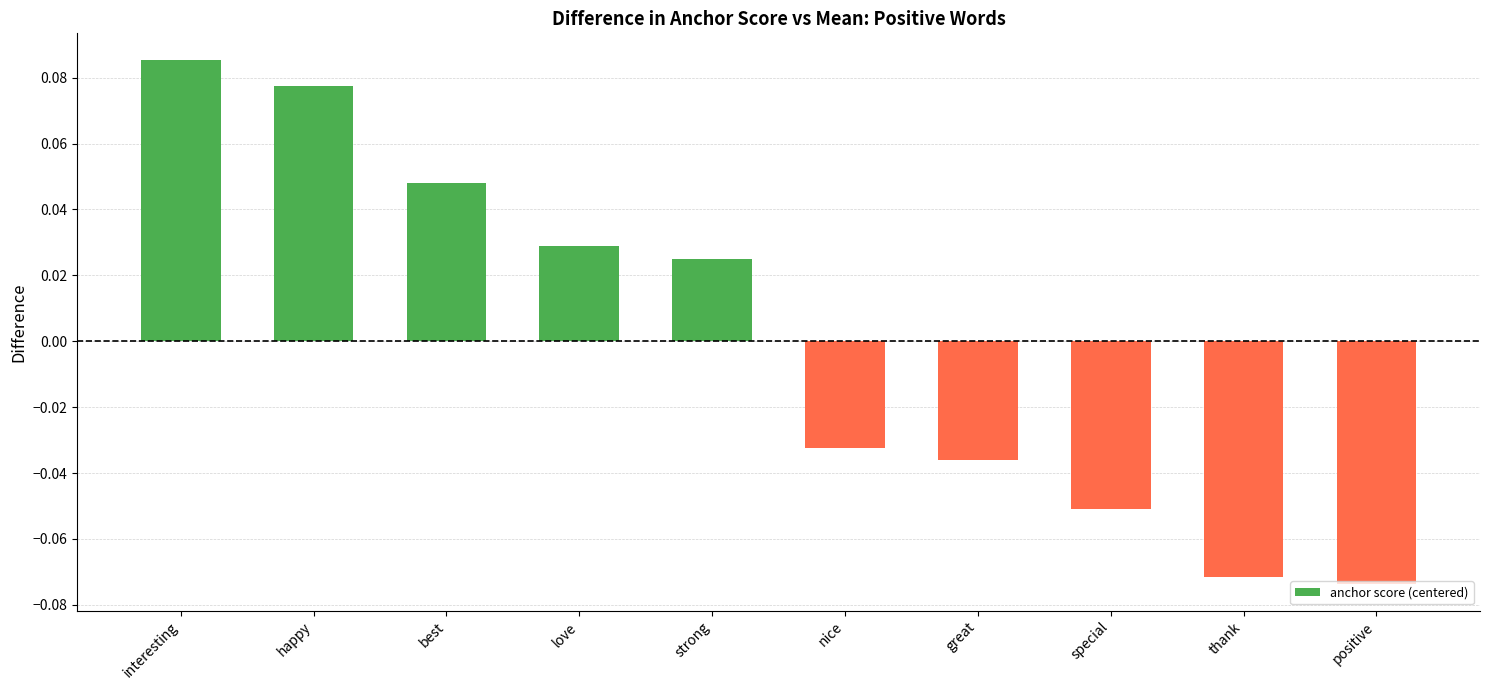

Between strong and interesting, which is larger?

interesting